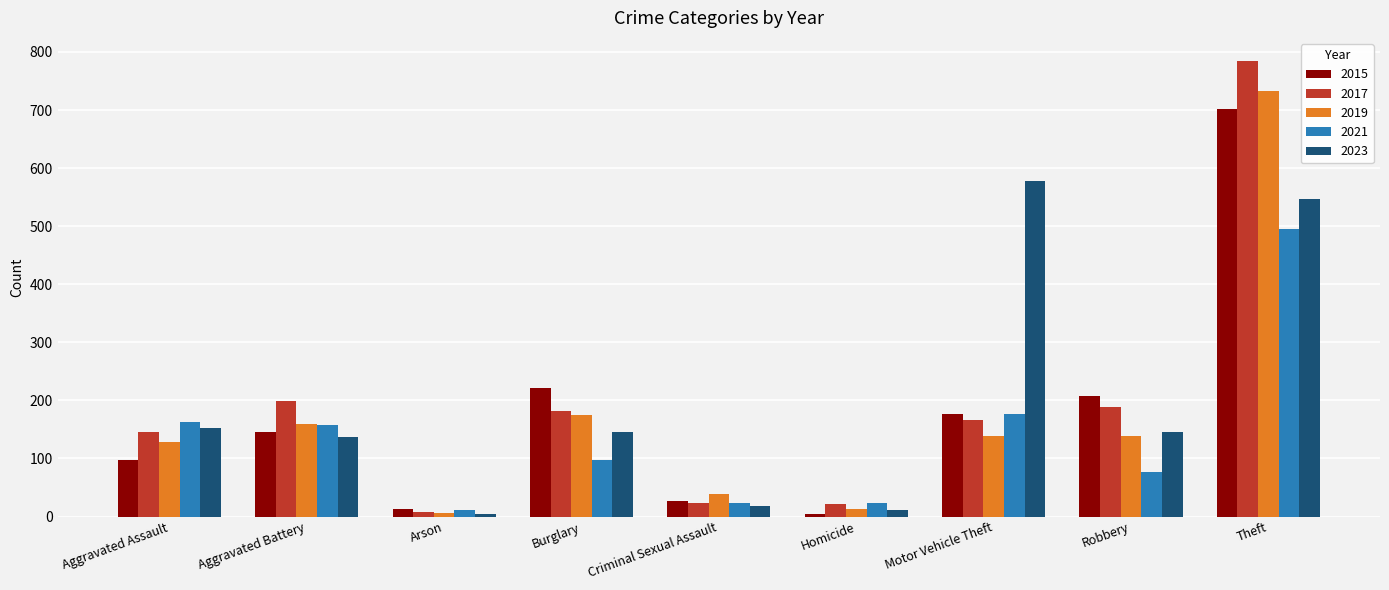

Which series changed the most between Aggravated Assault and Motor Vehicle Theft?

2023